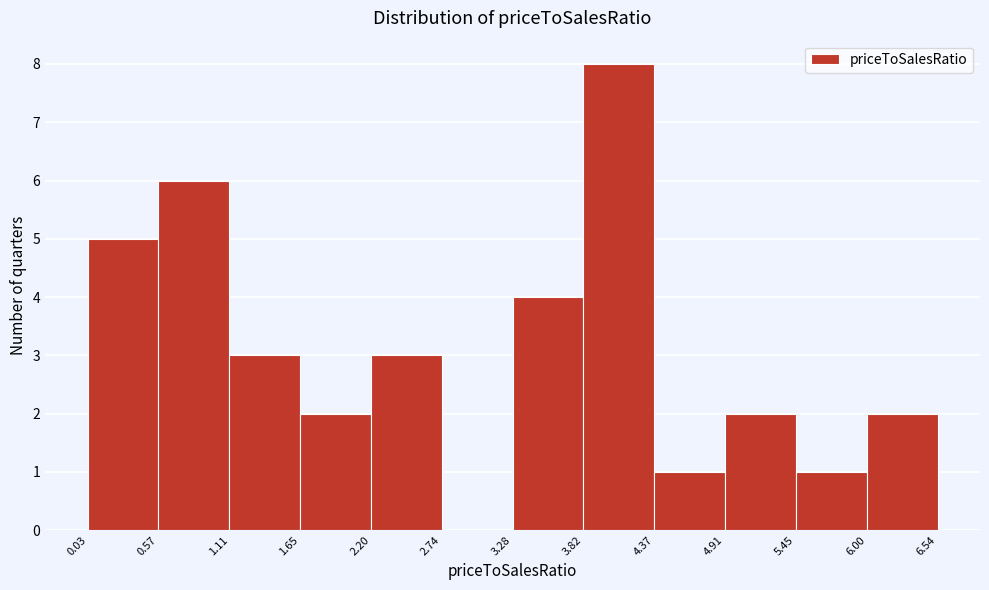

What is the height of the bar covering 2.20 to 2.74 on the x-axis? The values are not printed on the chart, so give them approximately, as read against the axis.

3